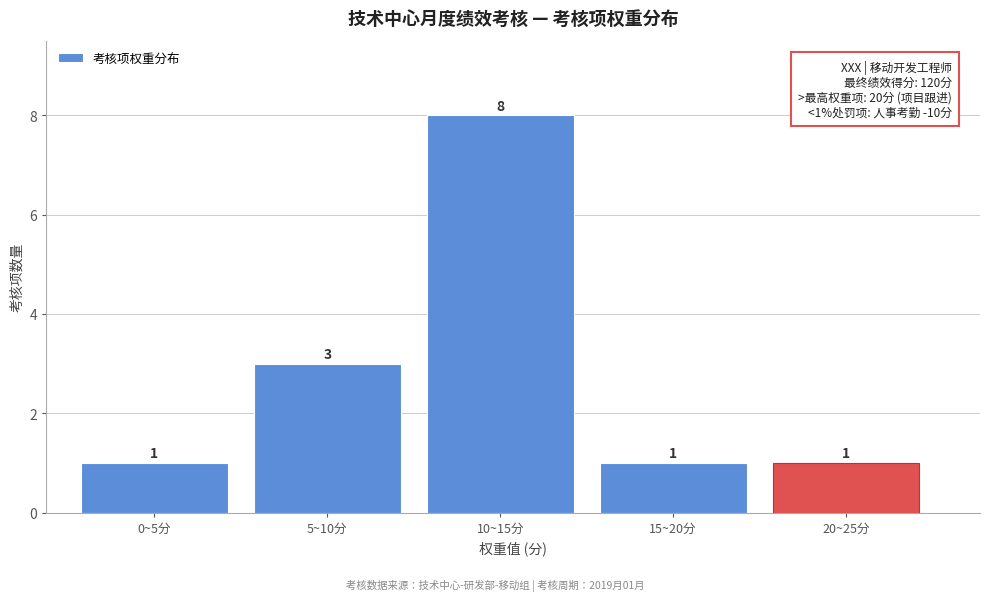

Reading left to right, what are all the values shown in this chart?

1	3	8	1	1